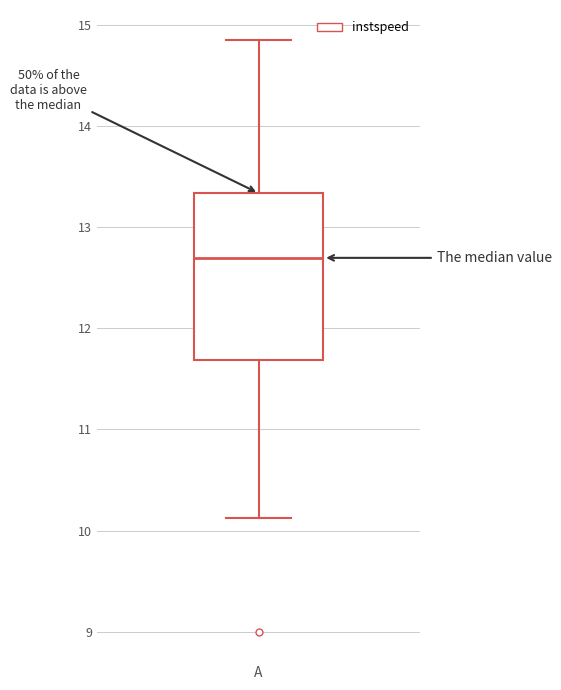

Where does the upper whisker of the box for A end on the y-axis? The values are not printed on the chart, so give them approximately, as read against the axis.

14.9